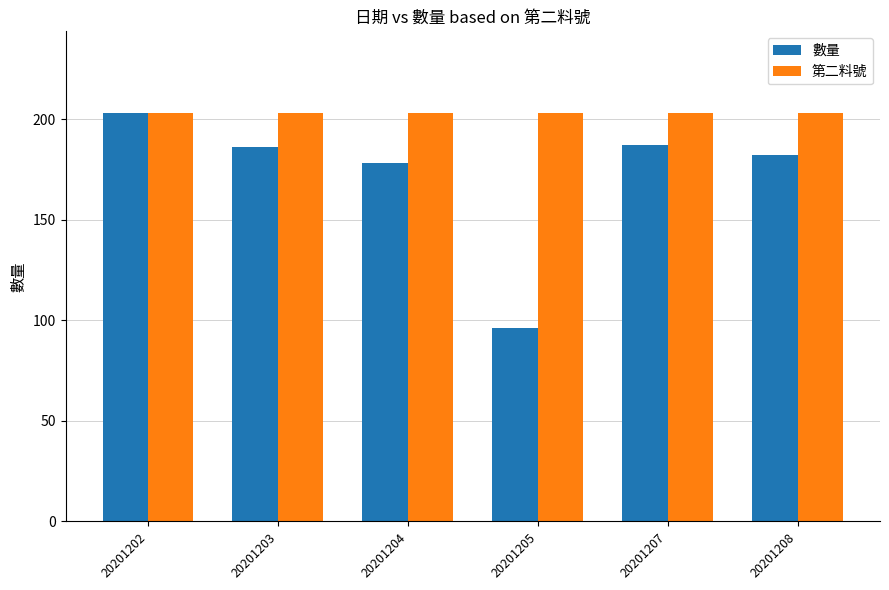

Rank the series at 20201207 from highest to lowest value.

第二料號, 數量